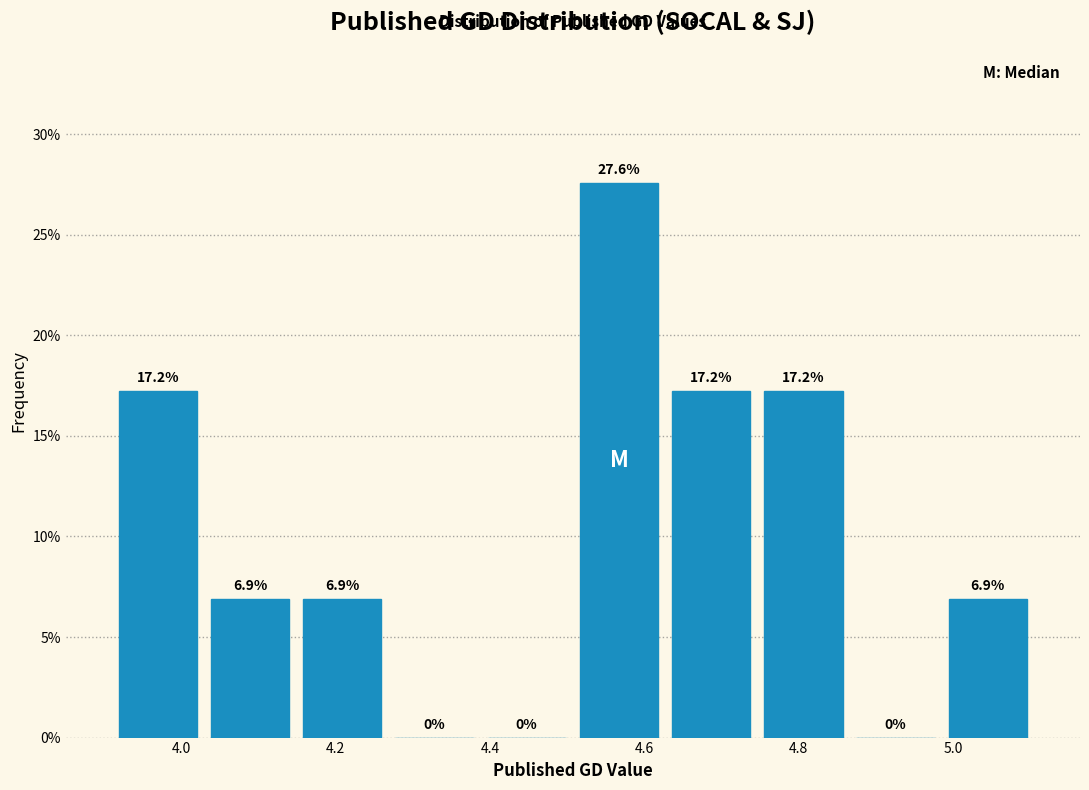

Reading left to right, transcribe this chart: for each bar, give the range it covers on the x-axis and its height. The bar edges are not printed on the chart, so give them approximately, as read against the axis.

3.92 to 4.02: 17.2
4.02 to 4.14: 6.9
4.14 to 4.26: 6.9
4.26 to 4.38: 0.0
4.38 to 4.50: 0.0
4.50 to 4.62: 27.6
4.62 to 4.74: 17.2
4.74 to 4.86: 17.2
4.86 to 4.98: 0.0
4.98 to 5.10: 6.9